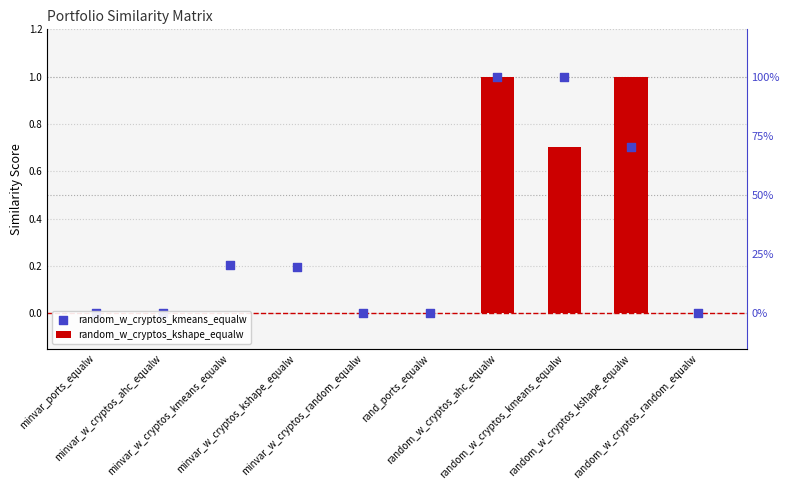

At how many categories does at least one series exceed 0?

5